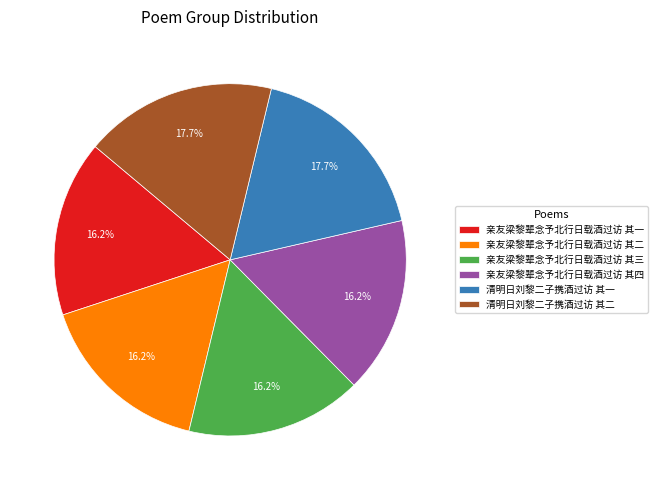

What is the ratio of the value at 清明日刘黎二子携酒过访 其一 to the value at 亲友梁黎辈念予北行日载酒过访 其三?

1.1